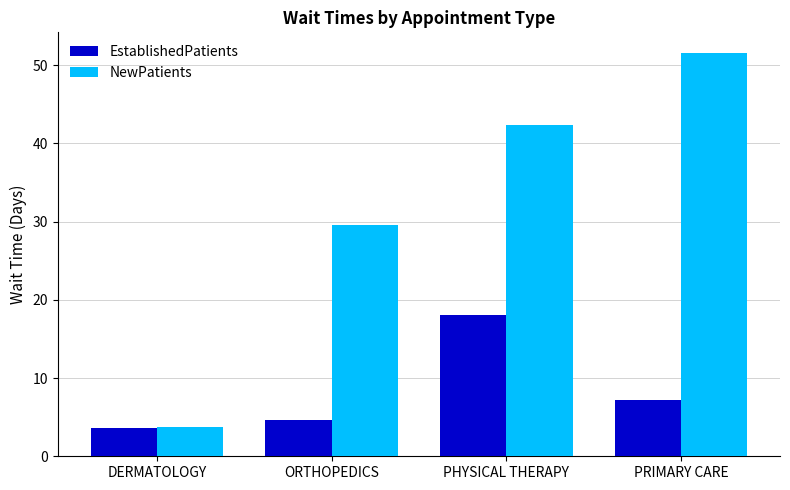

The EstablishedPatients series shows 18.1 at PHYSICAL THERAPY. True or false?

True